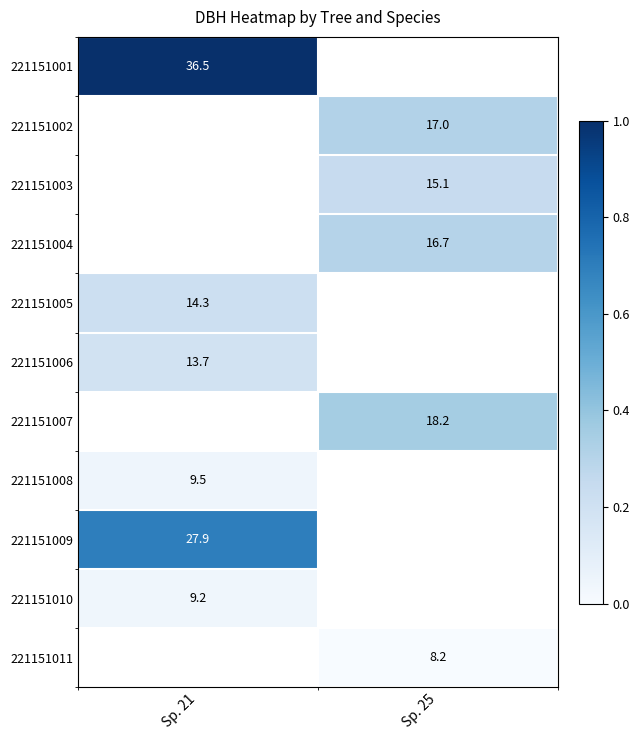

The value of 221151006 at Sp. 21 is 5.9. True or false?

False